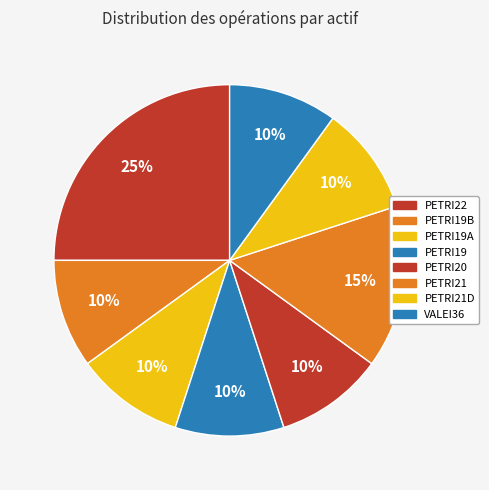

How many slices are in this pie chart?

8